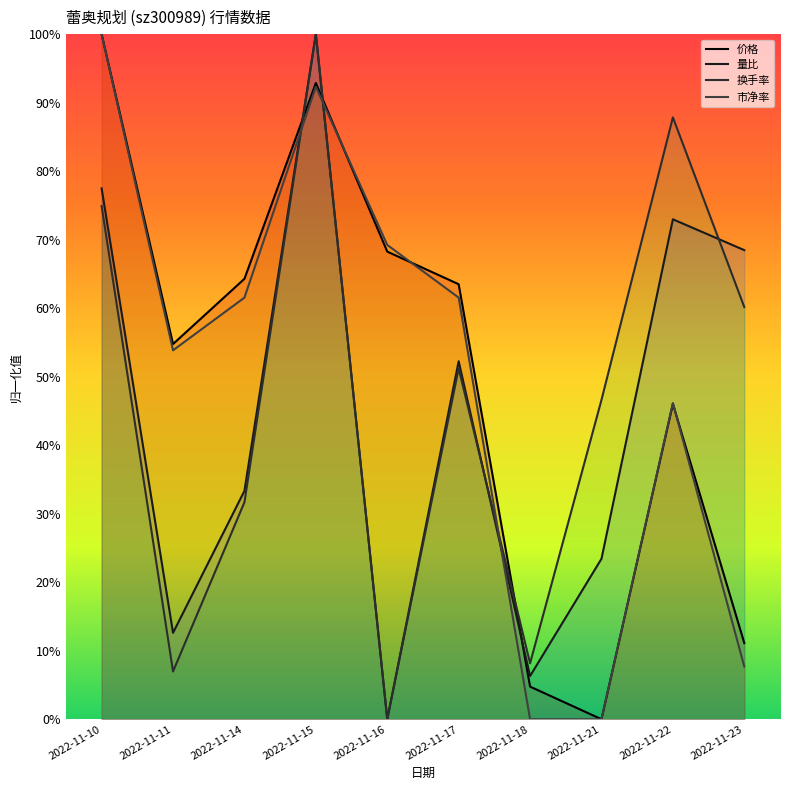

Which category has the highest value in the 量比 series?

2022-11-15